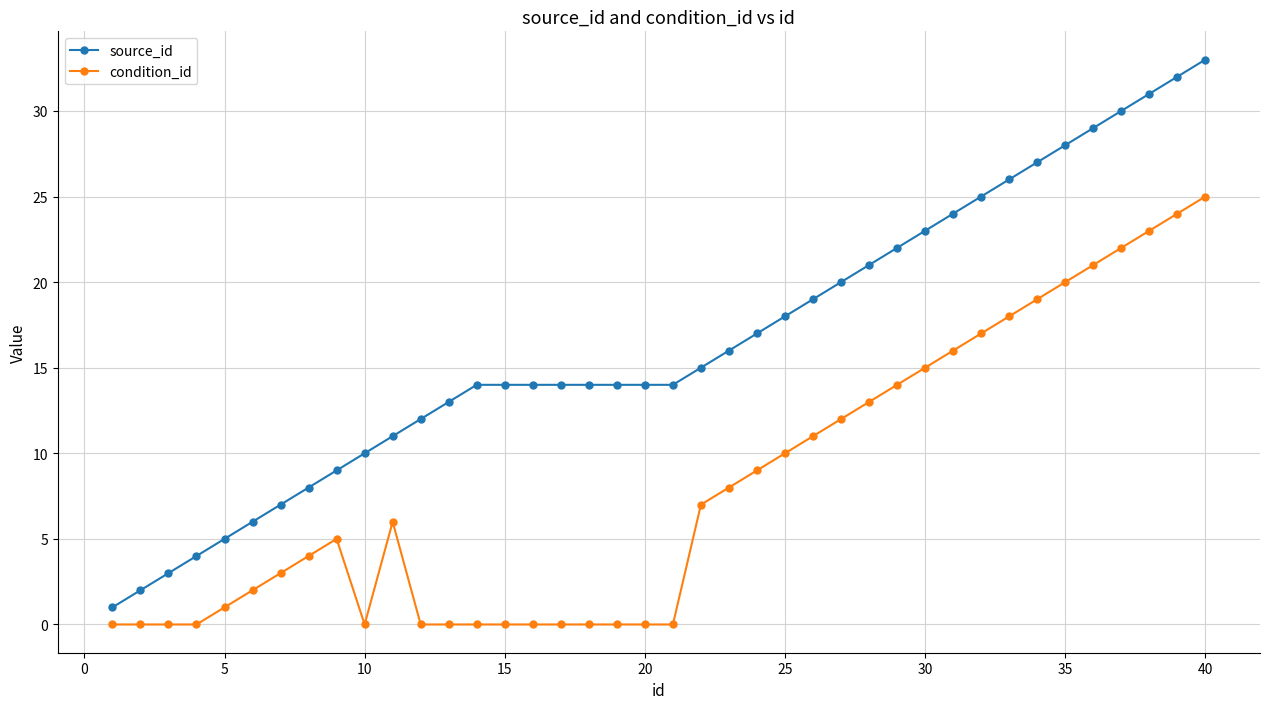

What is the maximum value for source_id?

33